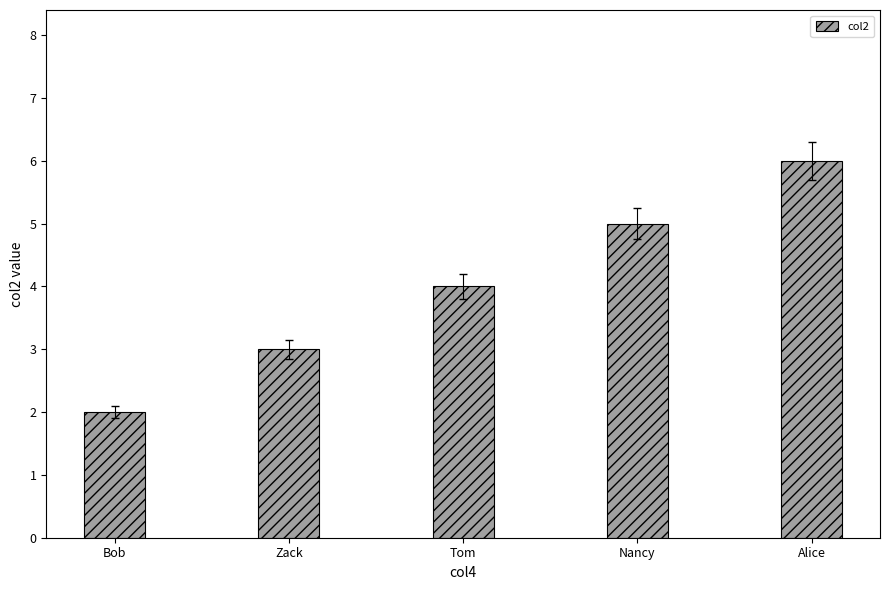

What is the smallest value displayed?

2